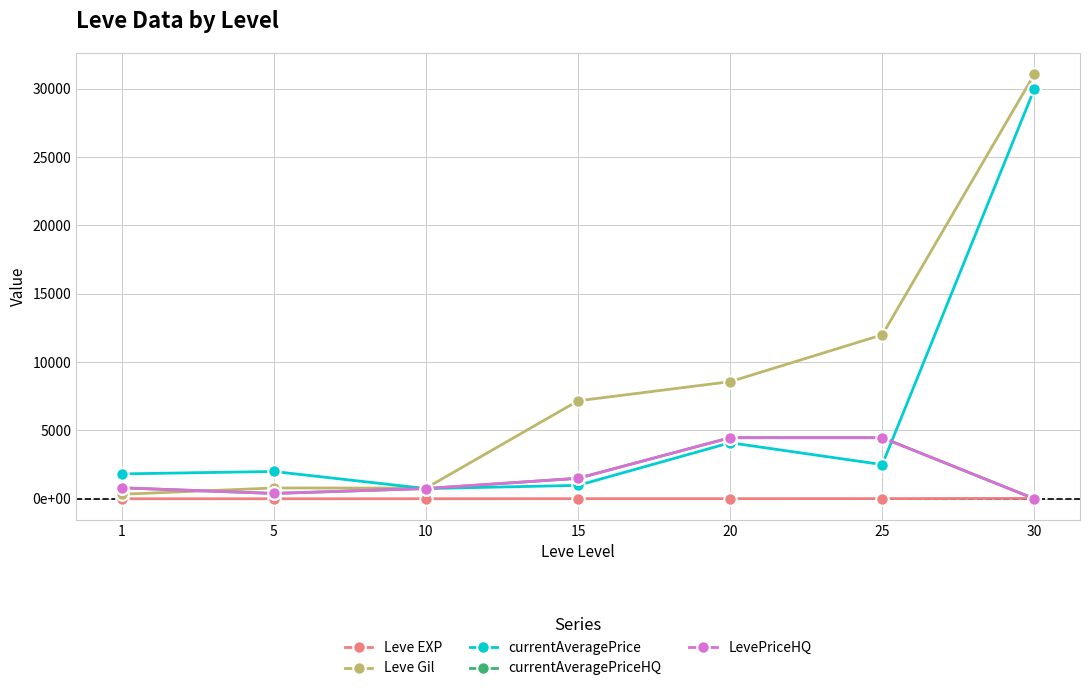

True or false: currentAveragePrice and Leve EXP intersect in this chart.

False